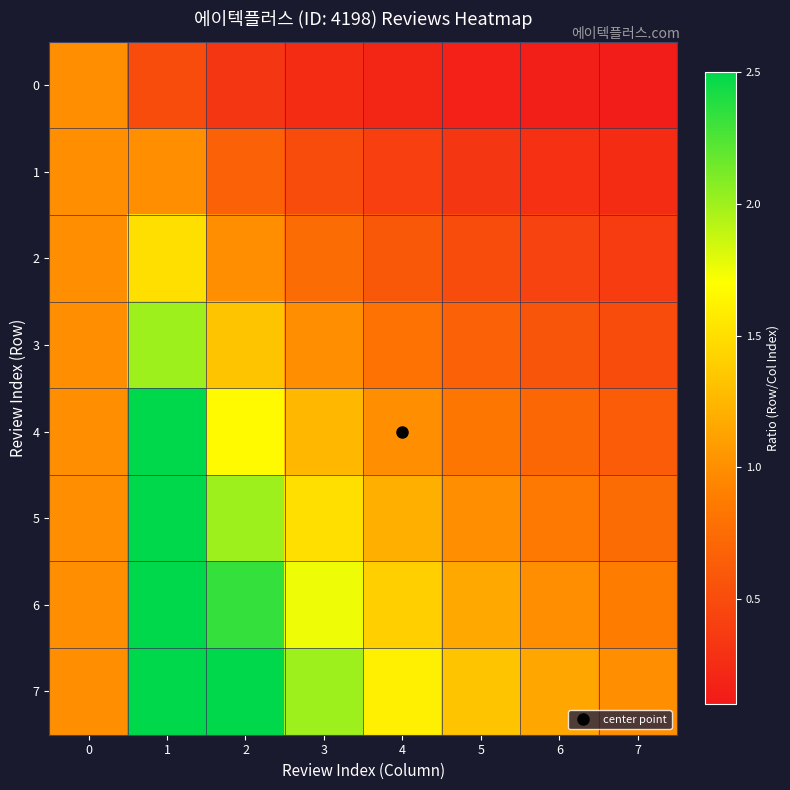

Count the number of categories in the chart.

8